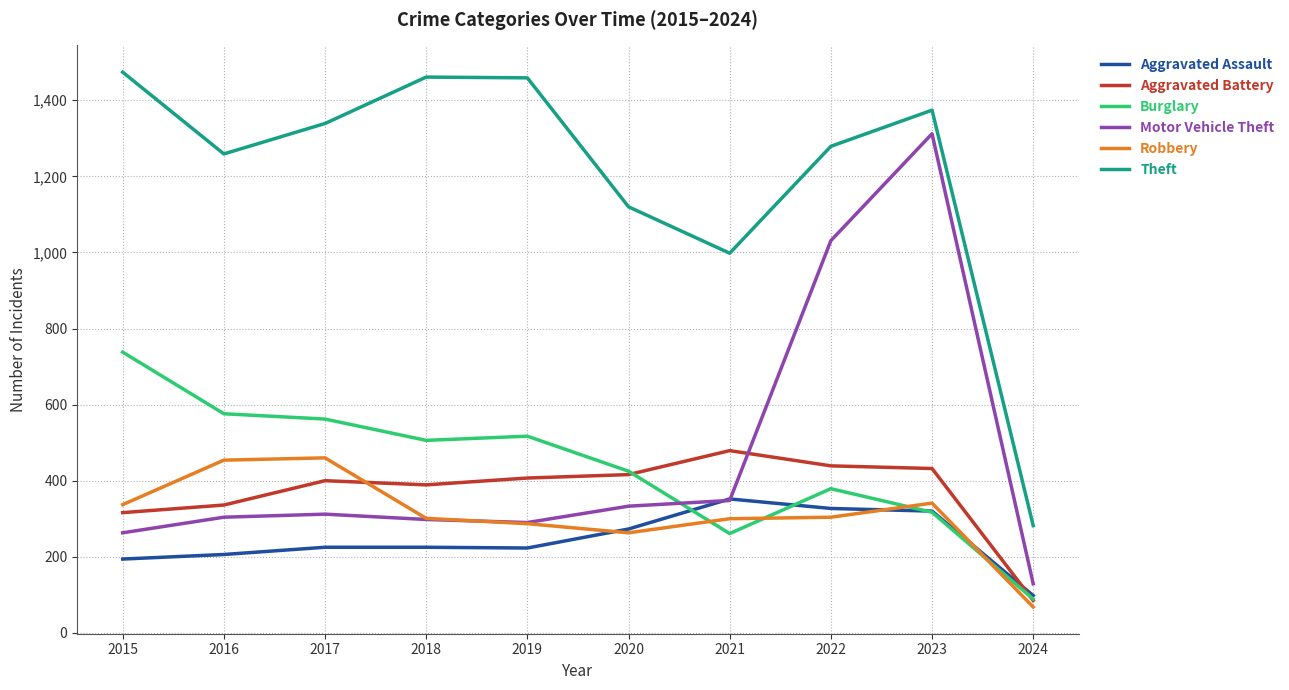

Does the chart have visible grid lines?

Yes